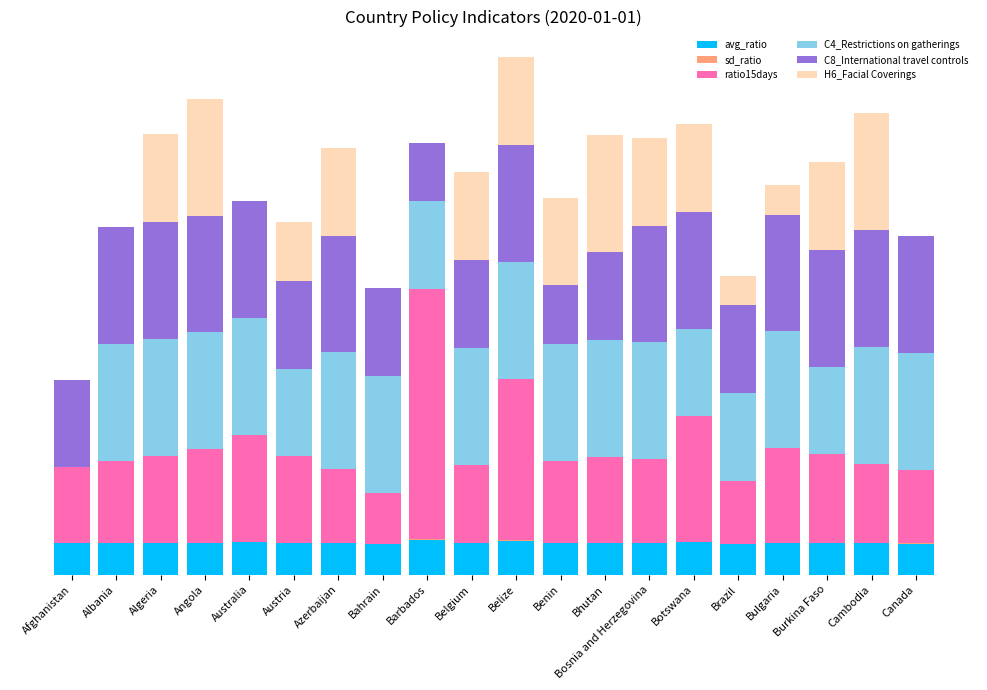

What is the label of the 4th bar from the left?

Angola